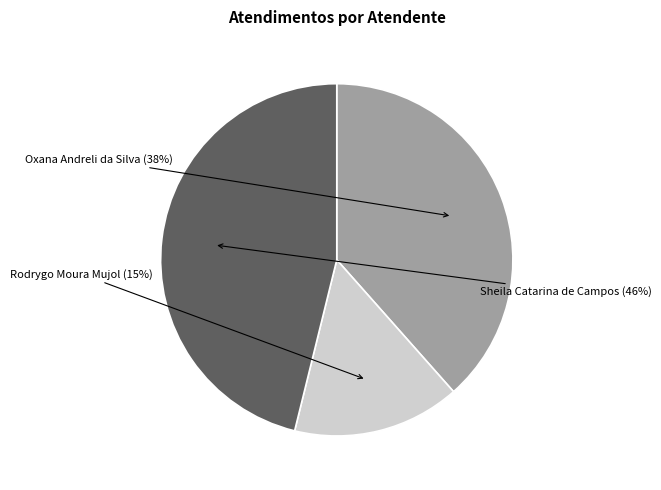

What is the largest slice in the pie chart?

Sheila Catarina de Campos